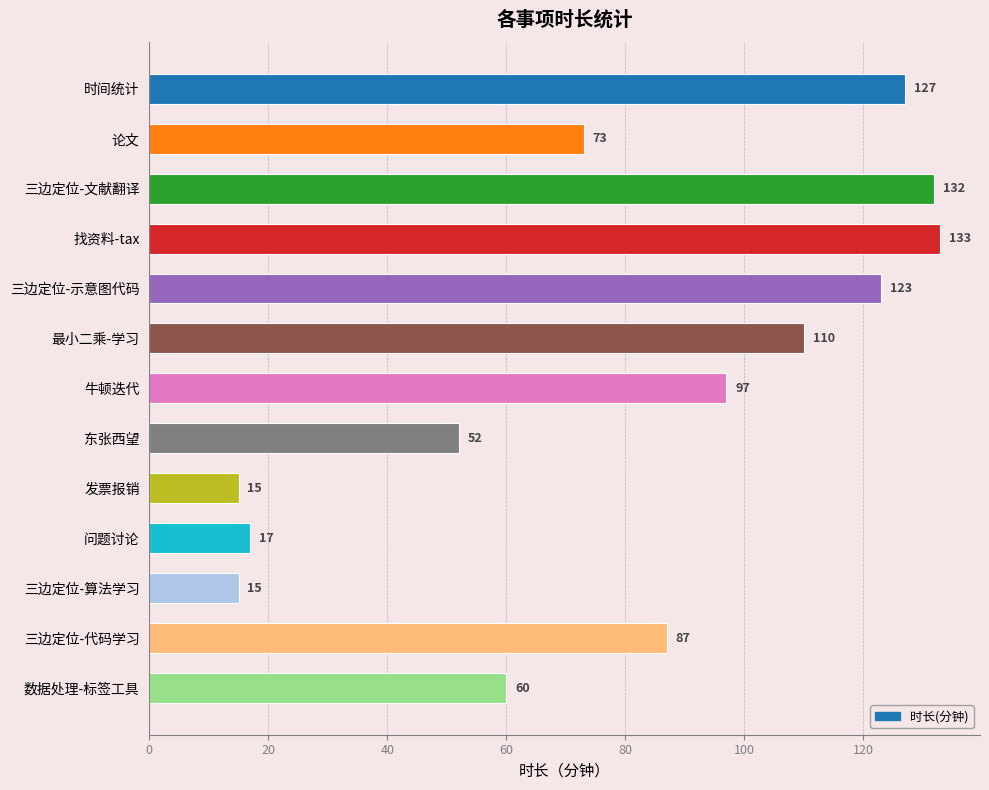

What is the sum of the values at 三边定位-算法学习 and 三边定位-文献翻译?

147